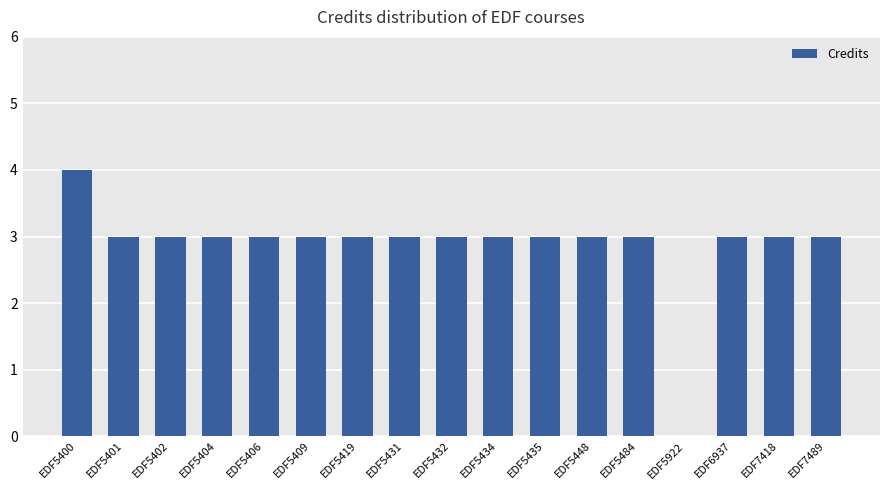

The chart shows a value of 4 at EDF5409. True or false?

False